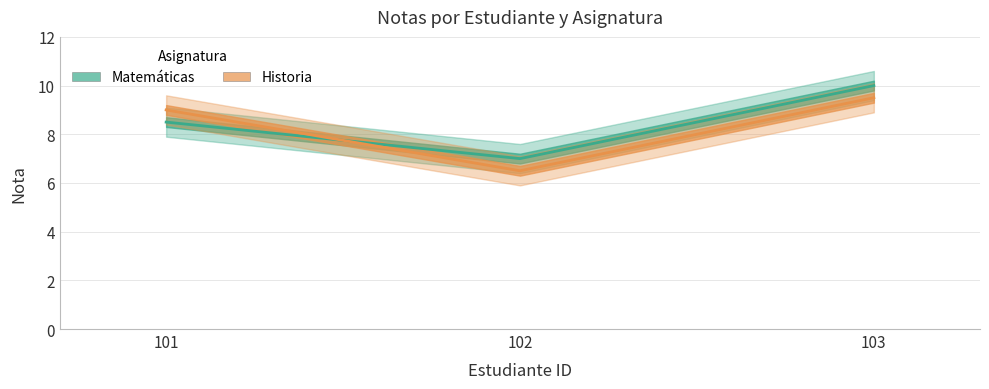

How many lines are shown in the chart?

2